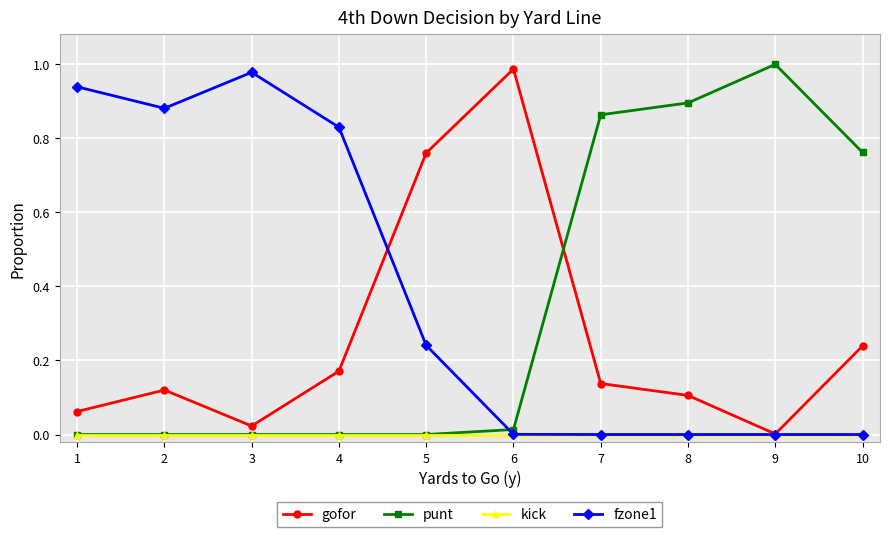

Is the value of punt at 6 greater than the value of gofor at 7?

No